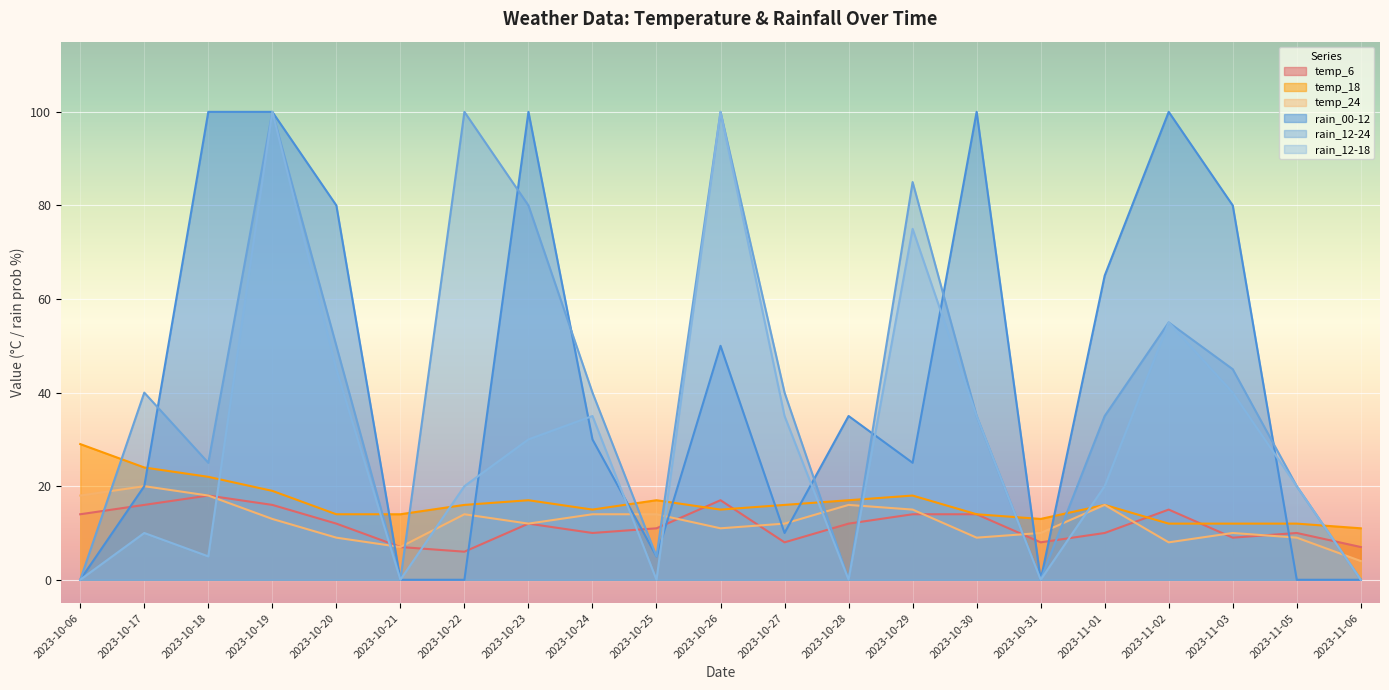

What is the difference between the rain_12-18 values at 2023-10-28 and 2023-11-02?

55